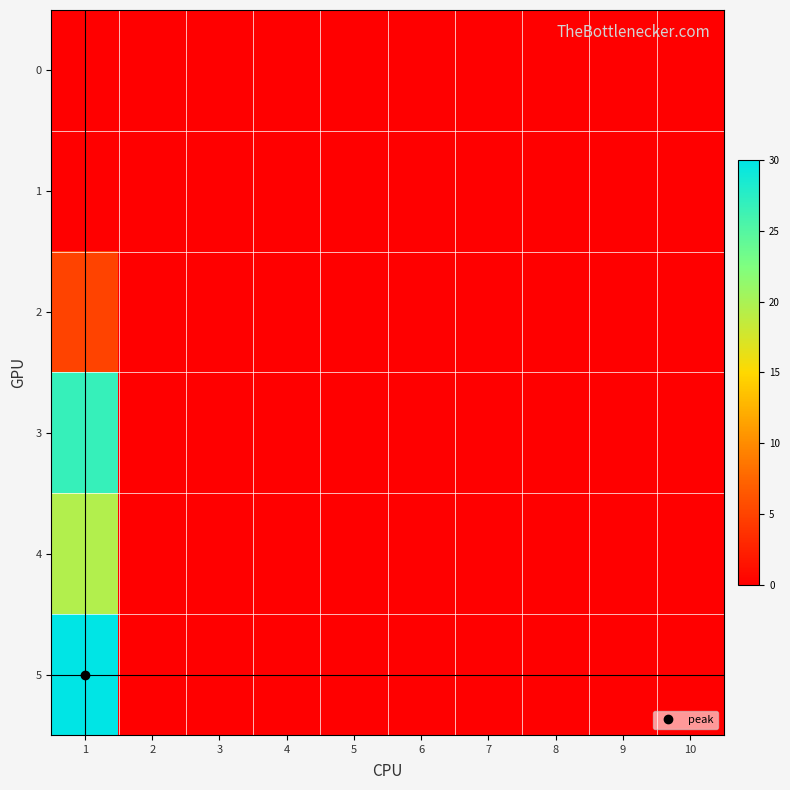

Reading left to right, extract all data points from this chart.

0: 1=0.0	2=0.0	3=0.0	4=0.0	5=0.0	6=0.0	7=0.0	8=0.0	9=0.0	10=0.0
1: 1=0.0	2=0.0	3=0.0	4=0.0	5=0.0	6=0.0	7=0.0	8=0.0	9=0.0	10=0.0
2: 1=5.0	2=0.0	3=0.0	4=0.0	5=0.0	6=0.0	7=0.0	8=0.0	9=0.0	10=0.0
3: 1=26.8	2=0.0	3=0.0	4=0.0	5=0.0	6=0.0	7=0.0	8=0.0	9=0.0	10=0.0
4: 1=19.5	2=0.0	3=0.0	4=0.0	5=0.0	6=0.0	7=0.0	8=0.0	9=0.0	10=0.0
5: 1=30.0	2=0.0	3=0.0	4=0.0	5=0.0	6=0.0	7=0.0	8=0.0	9=0.0	10=0.0